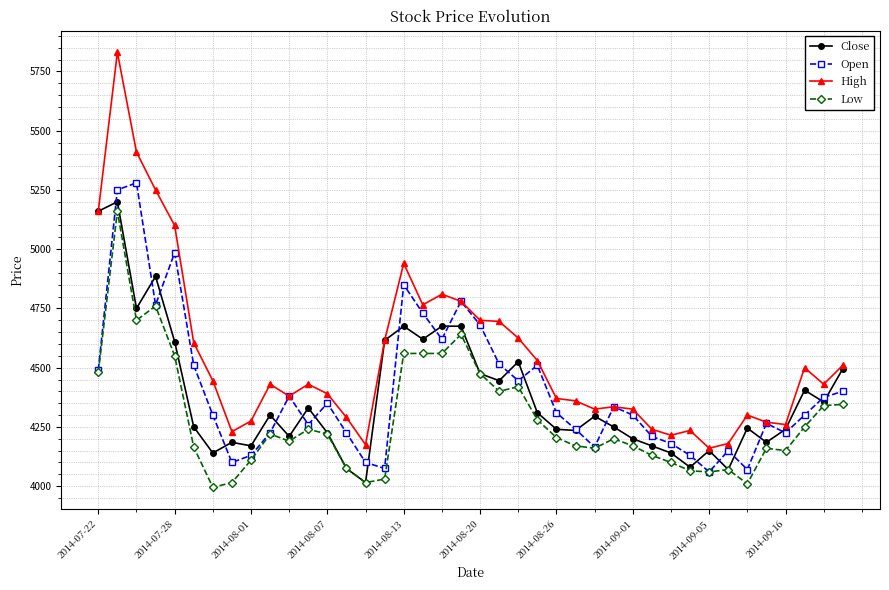

What are all the series names shown in the legend?

Close, Open, High, Low